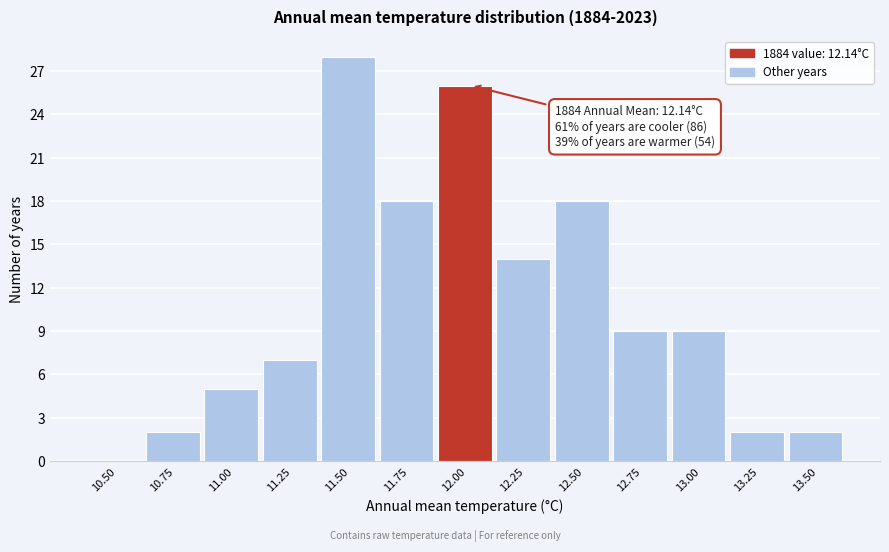

Reading left to right, transcribe all the data shown in this chart.

10.50=0	10.75=2	11.00=5	11.25=7	11.50=28	11.75=18	12.00=26	12.25=14	12.50=18	12.75=9	13.00=9	13.25=2	13.50=2